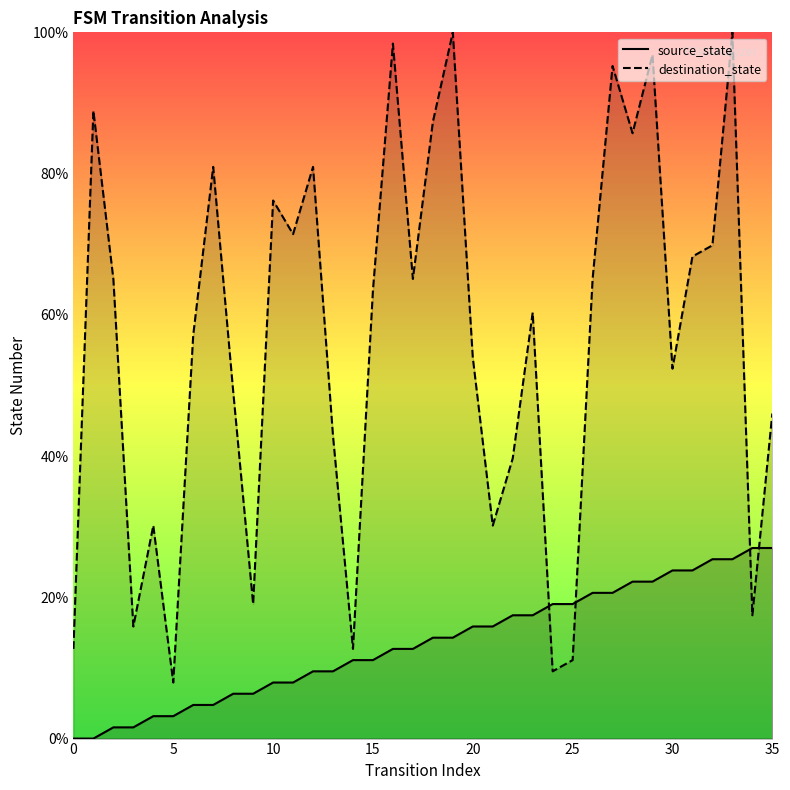

Which series has the widest spread of values?

destination_state